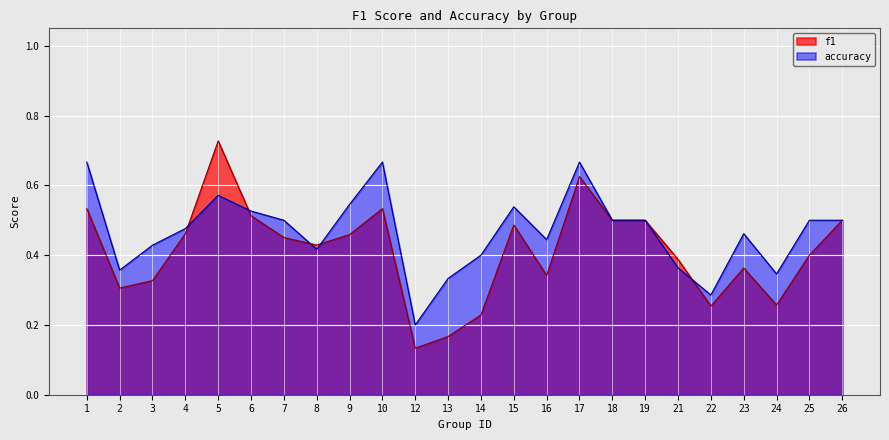

Reading left to right, extract all data points from this chart.

f1: 0.5	0.3	0.3	0.5	0.7	0.5	0.5	0.4	0.5	0.5	0.1	0.2	0.2	0.5	0.3	0.6	0.5	0.5	0.4	0.3	0.4	0.3	0.4	0.5
accuracy: 0.7	0.4	0.4	0.5	0.6	0.5	0.5	0.4	0.5	0.7	0.2	0.3	0.4	0.5	0.4	0.7	0.5	0.5	0.4	0.3	0.5	0.3	0.5	0.5